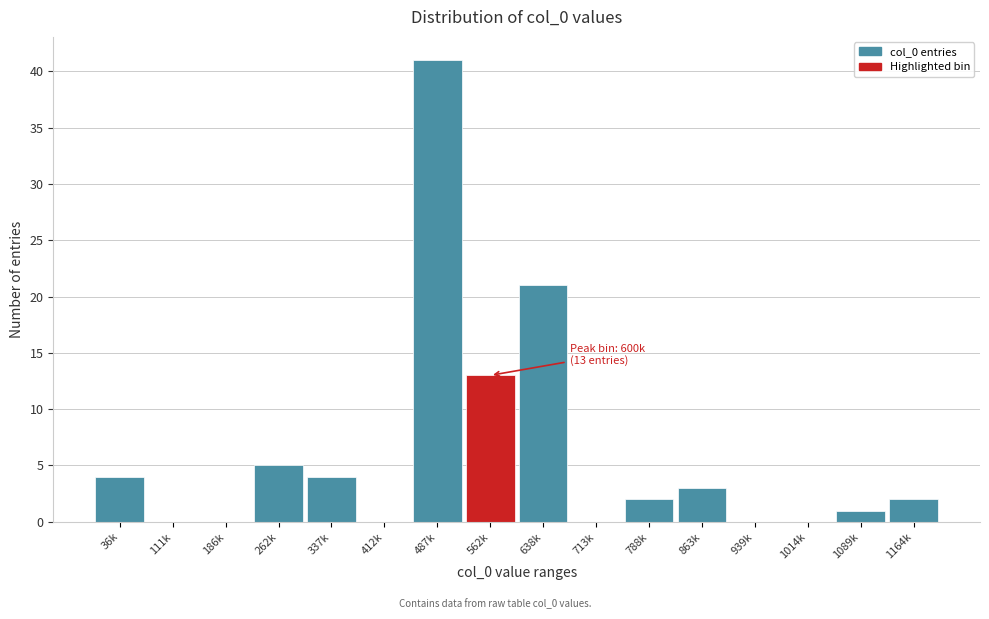

Reading left to right, what are all the values shown in this chart?

36k=4	111k=0	186k=0	262k=5	337k=4	412k=0	487k=41	562k=13	638k=21	713k=0	788k=2	863k=3	939k=0	1014k=0	1089k=1	1164k=2